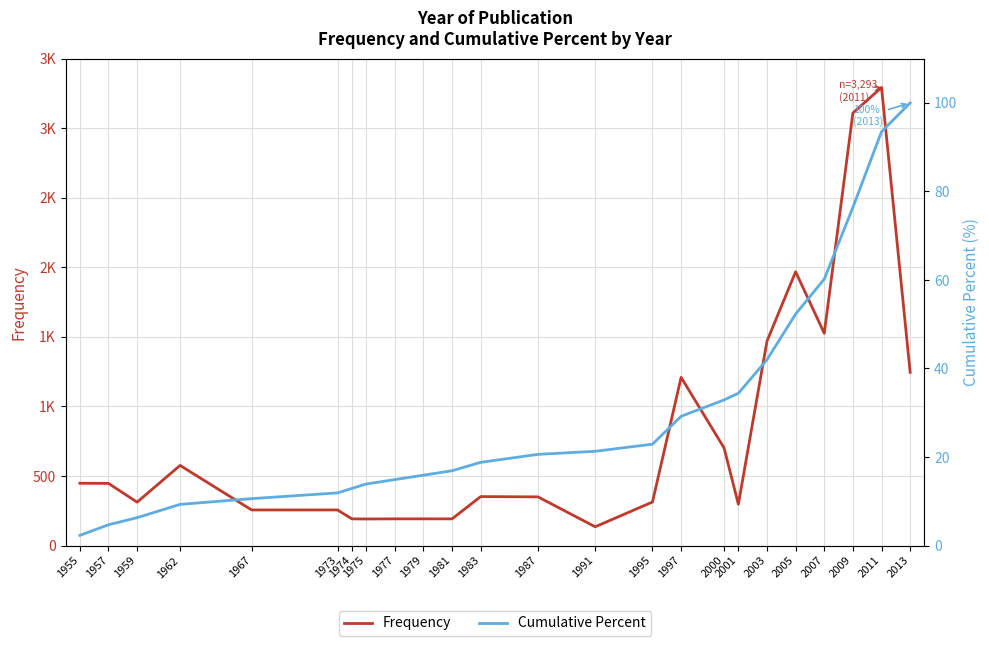

Is it true that Cumulative Percent equals 36.1 at 1995?

False